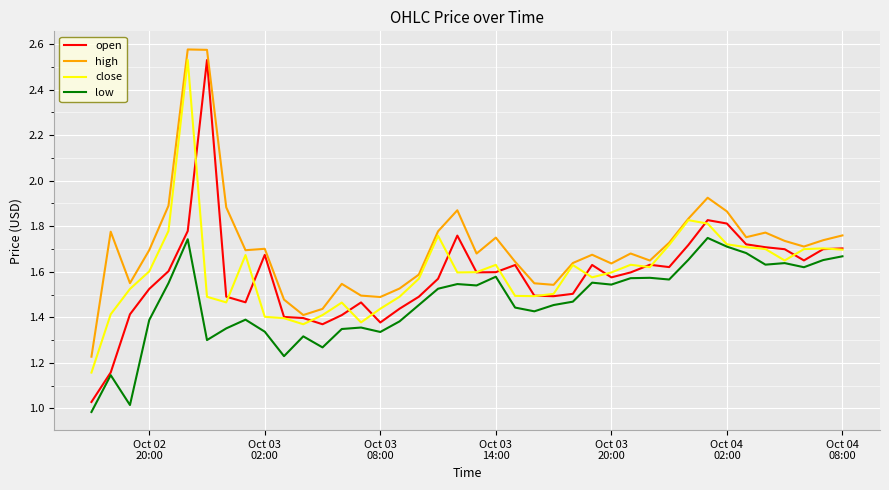

Which series has the largest total across all categories?

high